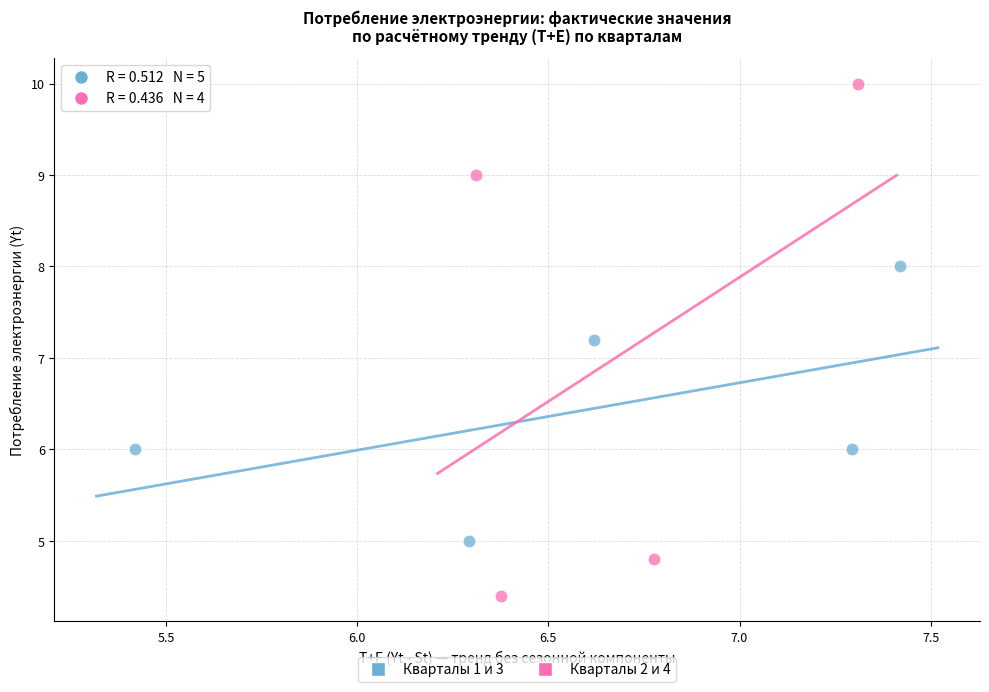

Which series has the largest Y range (max minus min)?

Кварталы 2 и 4